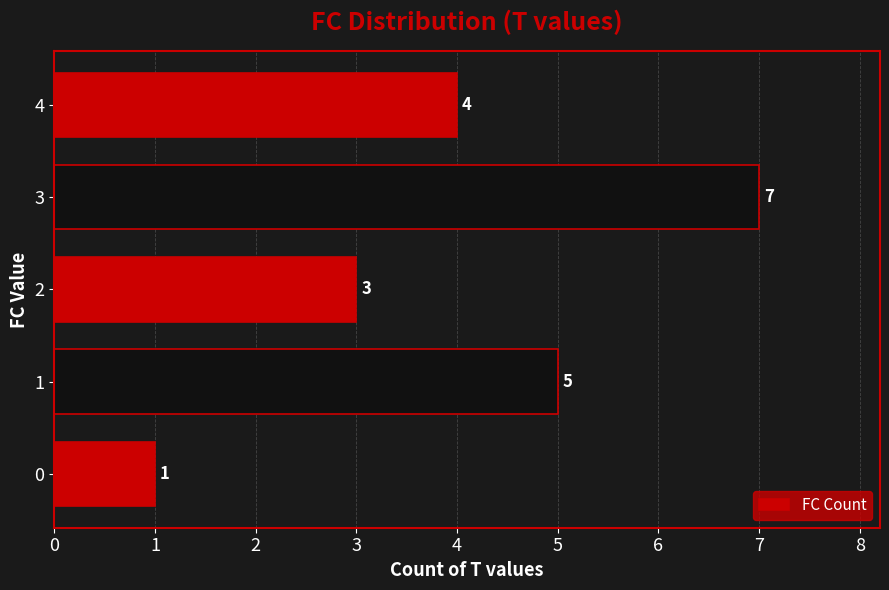

What is the sum of all values?

20